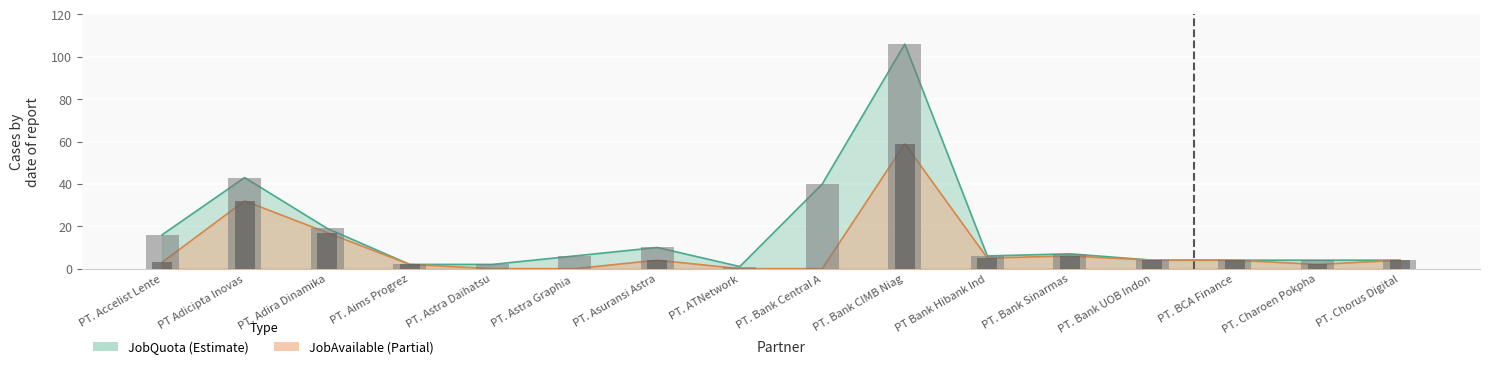

What is the approximate value of JobQuota at PT. Bank CIMB Niag?

106